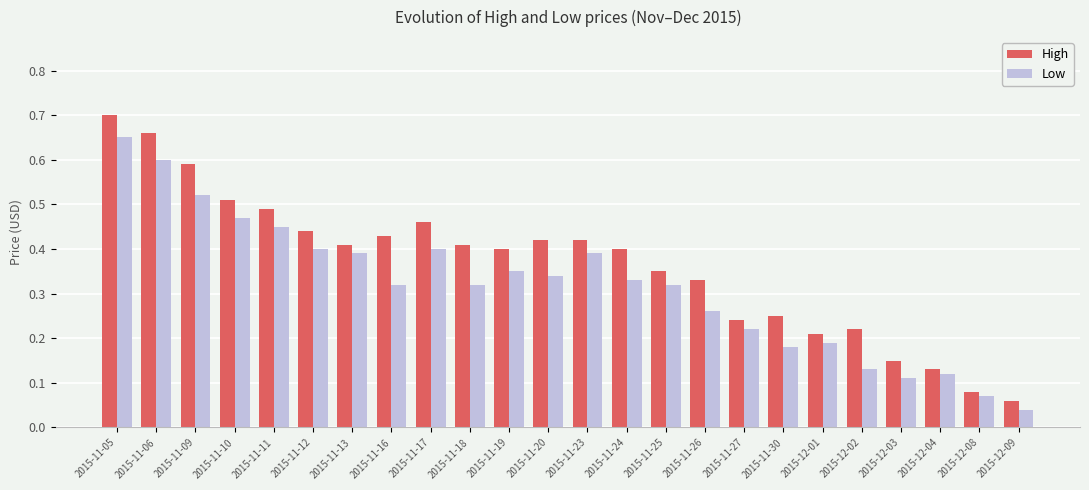

Rank the series by their maximum value, from lowest to highest.

Low, High